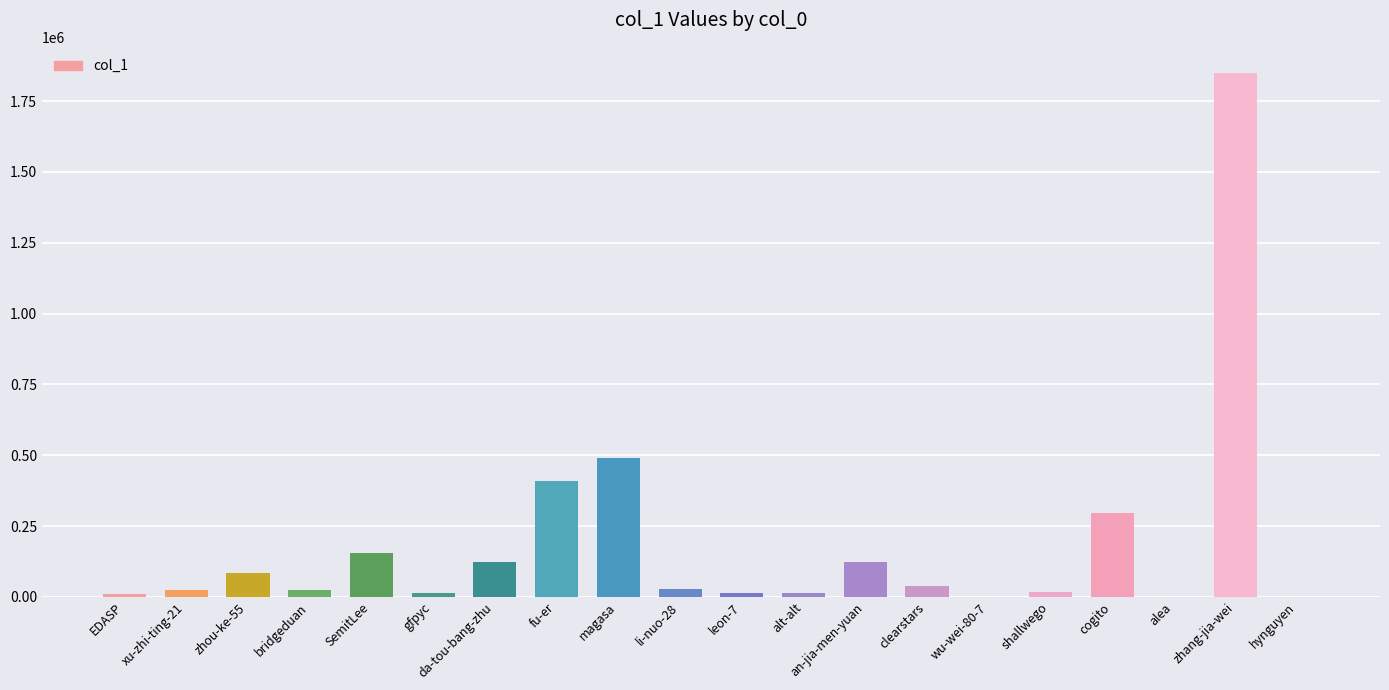

True or false: the data shows 206111 at da-tou-bang-zhu.

False